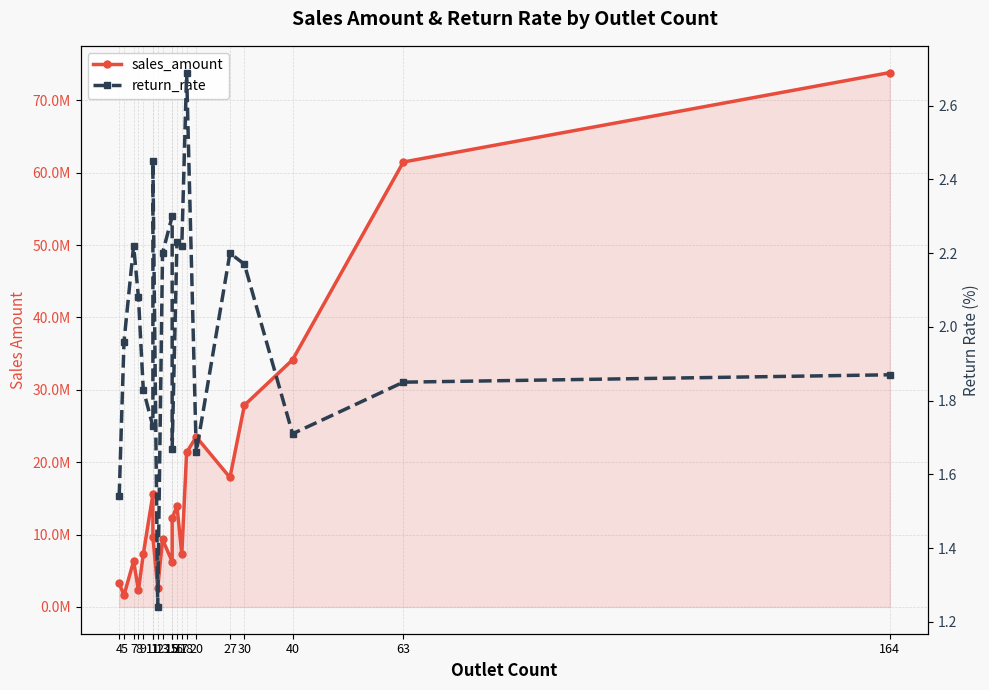

At how many categories does at least one series exceed 36448946?

2